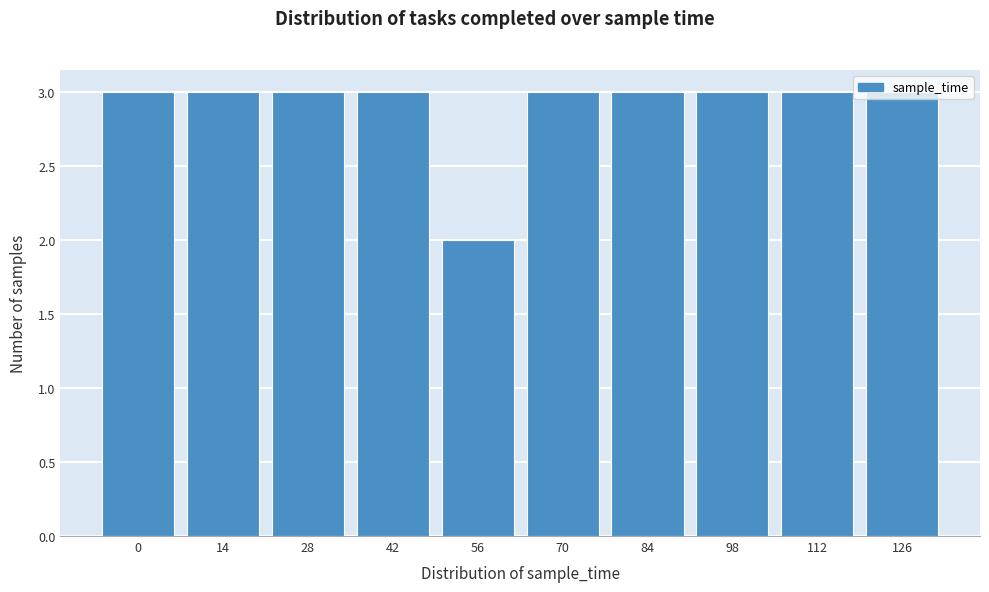

What is the value of the 7th bar from the left?

3